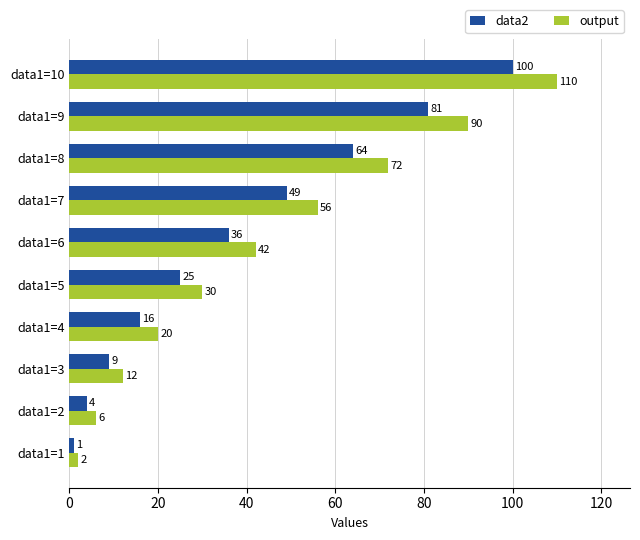

What is the smallest value displayed?

1